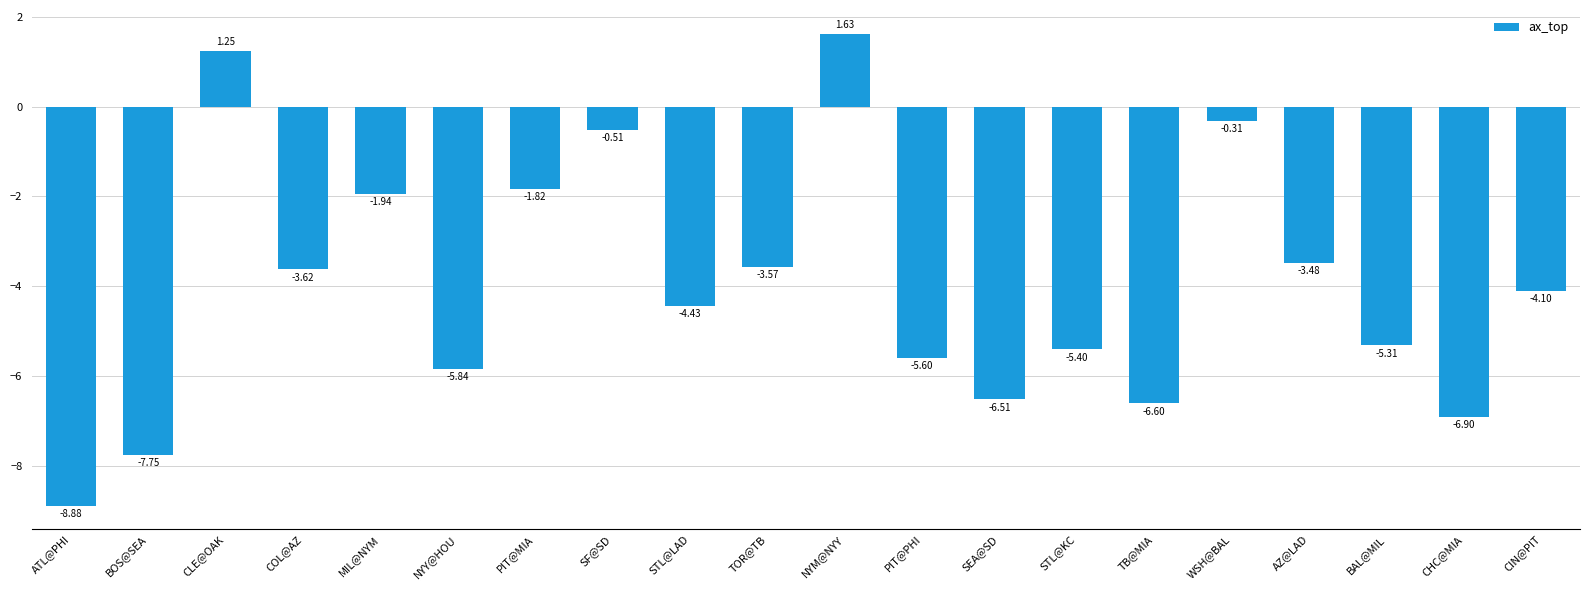

Count the number of data series in this chart.

1